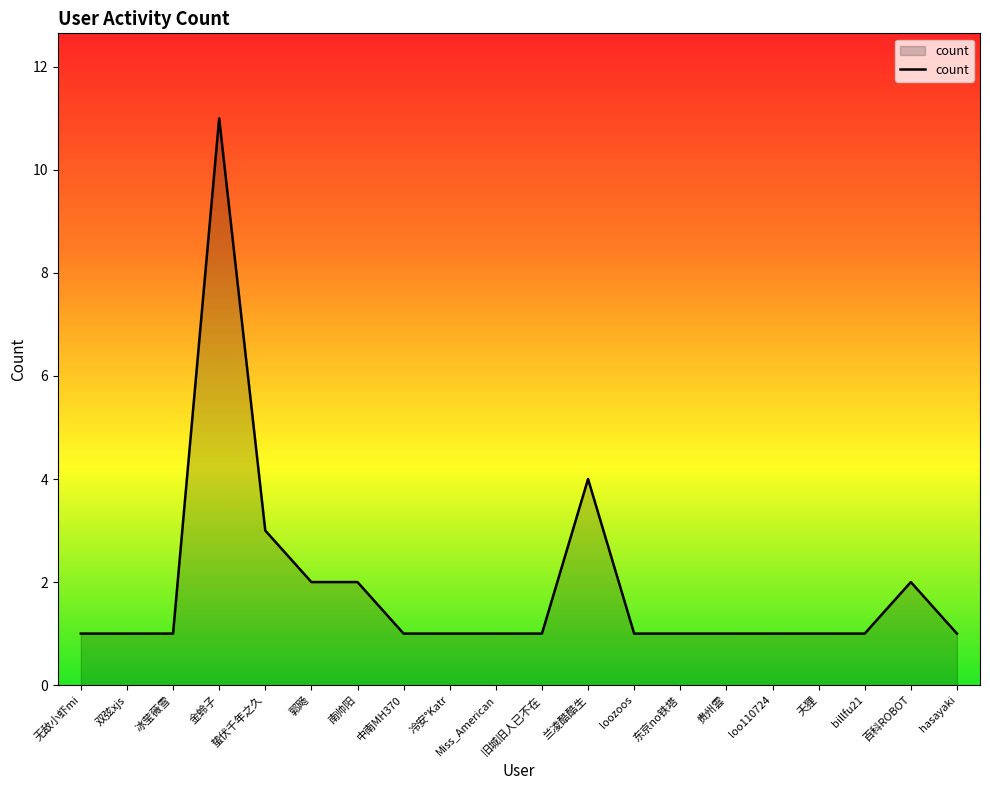

What is the smallest value displayed?

1